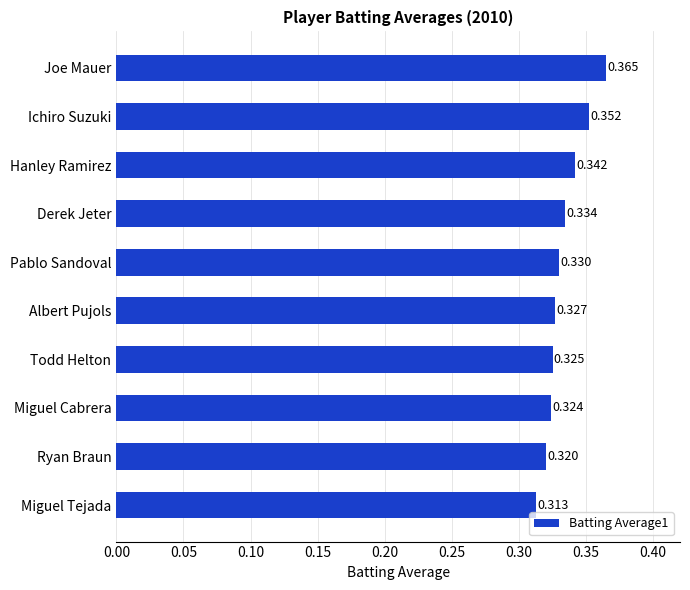

How many bars are there in total?

10